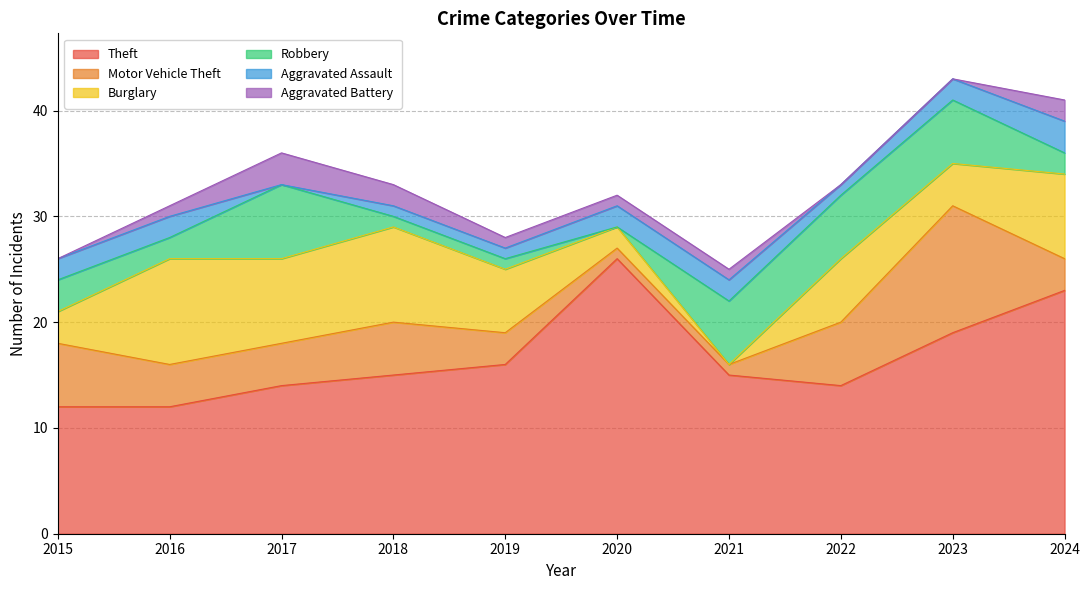

The value of Burglary at 2022 is 2. True or false?

False